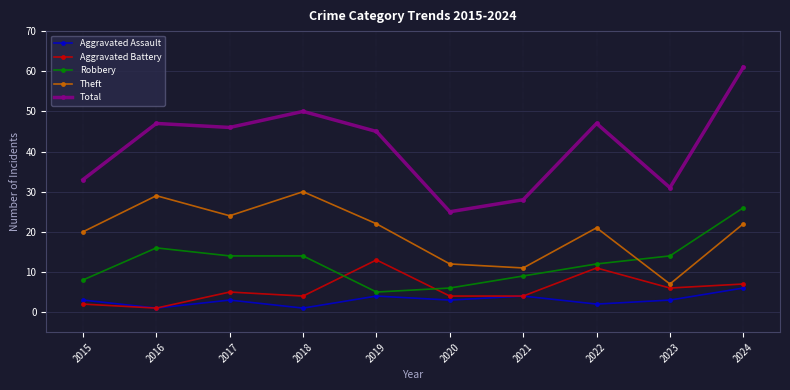

How many Aggravated Assault values are between 2 and 4?

7